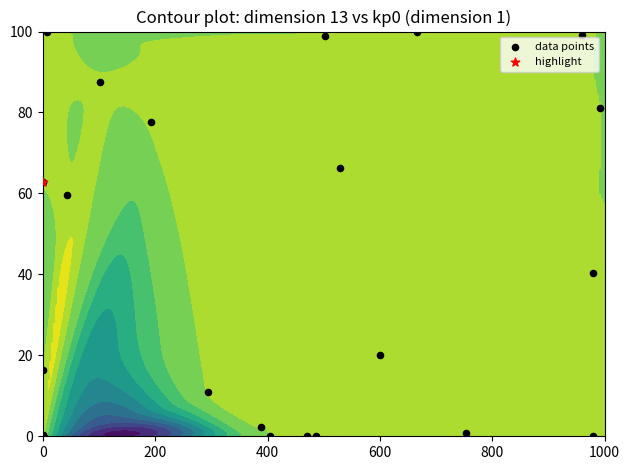

What is the difference between the maximum and second lowest values?

100.0